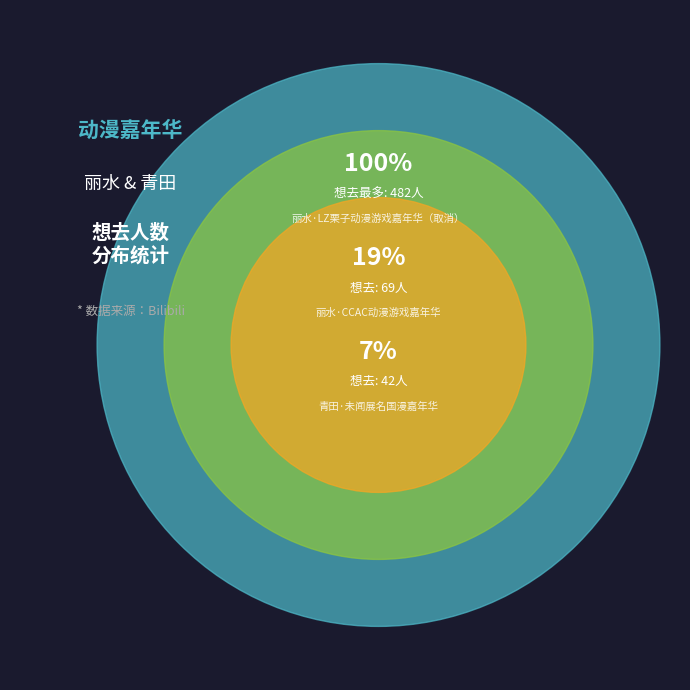

How many segments does this pie chart have?

3